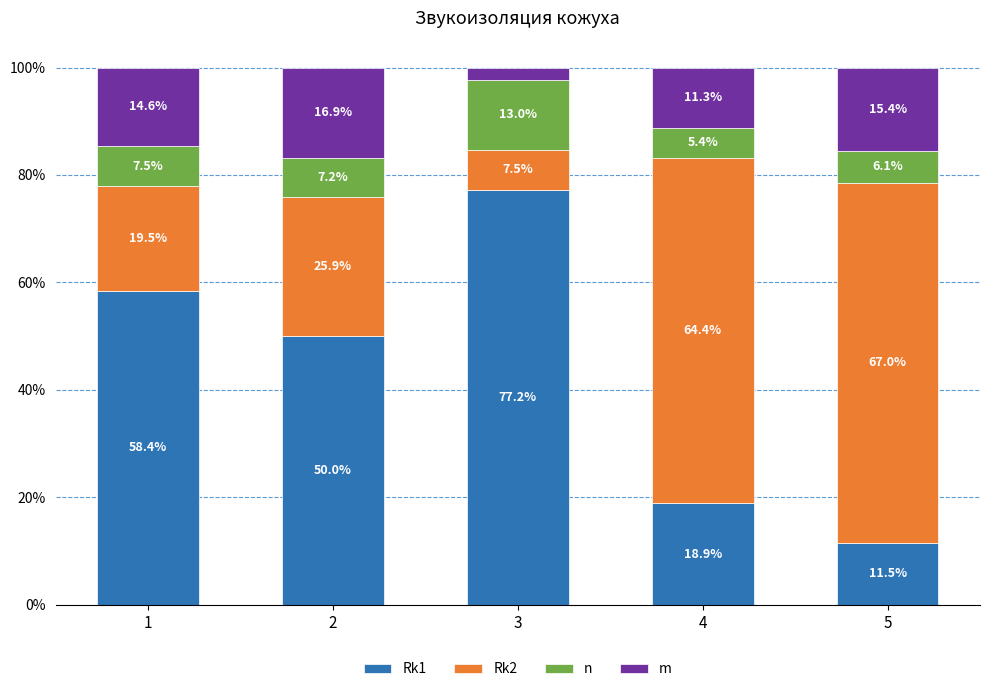

What value does the Rk1 series have at 5?

11.5